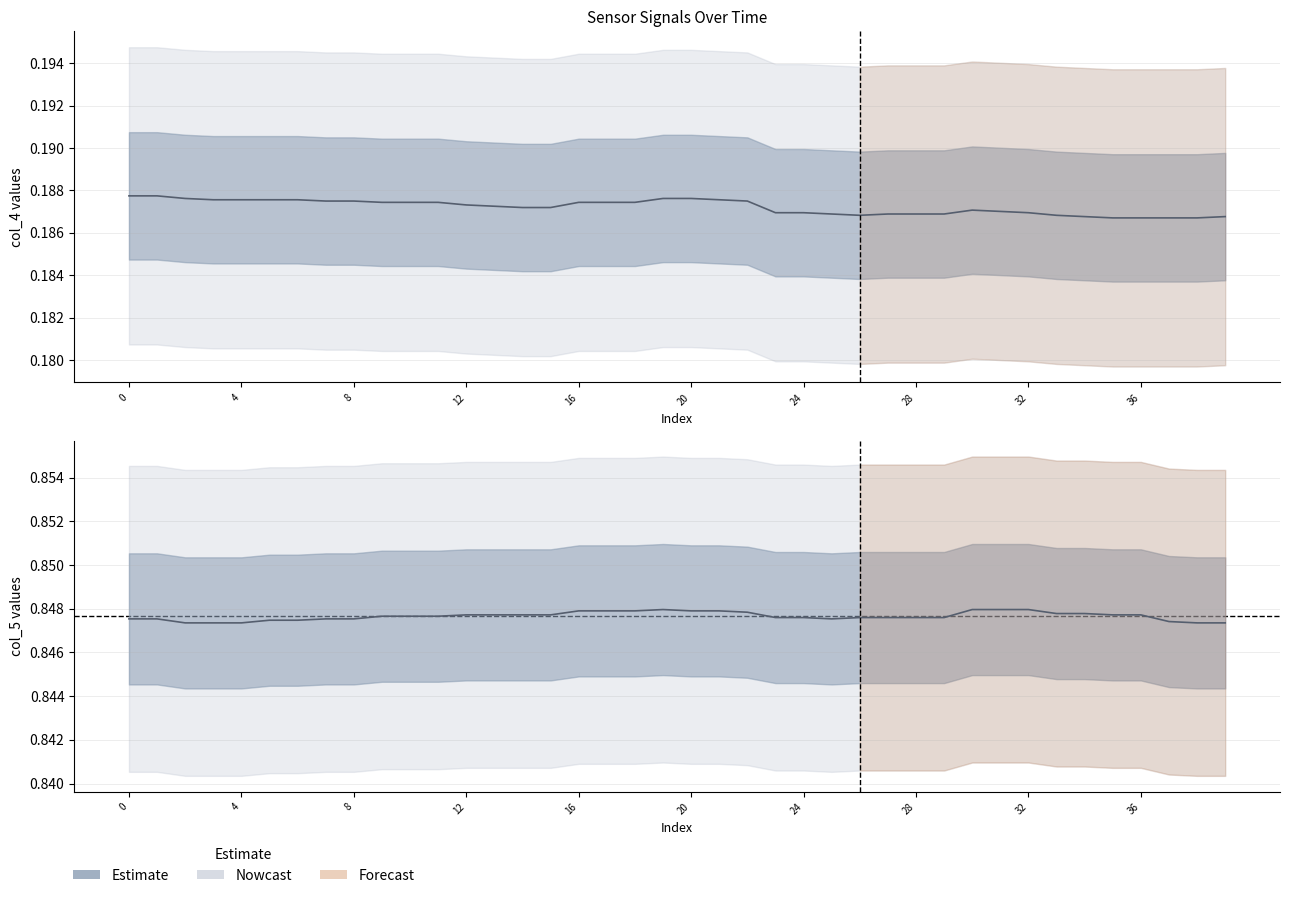

The value of col_5 line at 12 is 1.2. True or false?

False